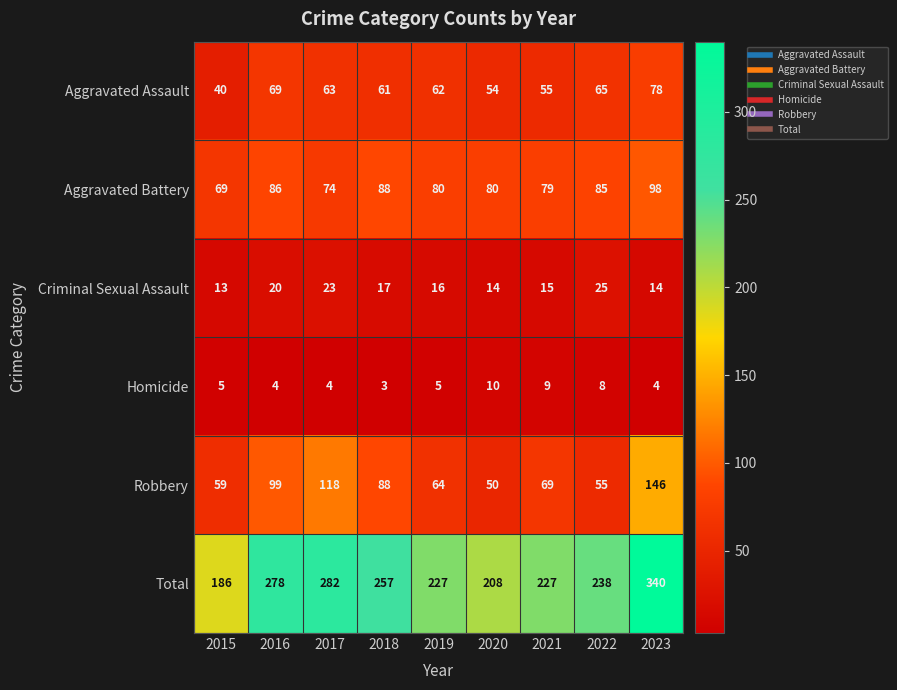

The value of Criminal Sexual Assault at 2015 is 20. True or false?

False